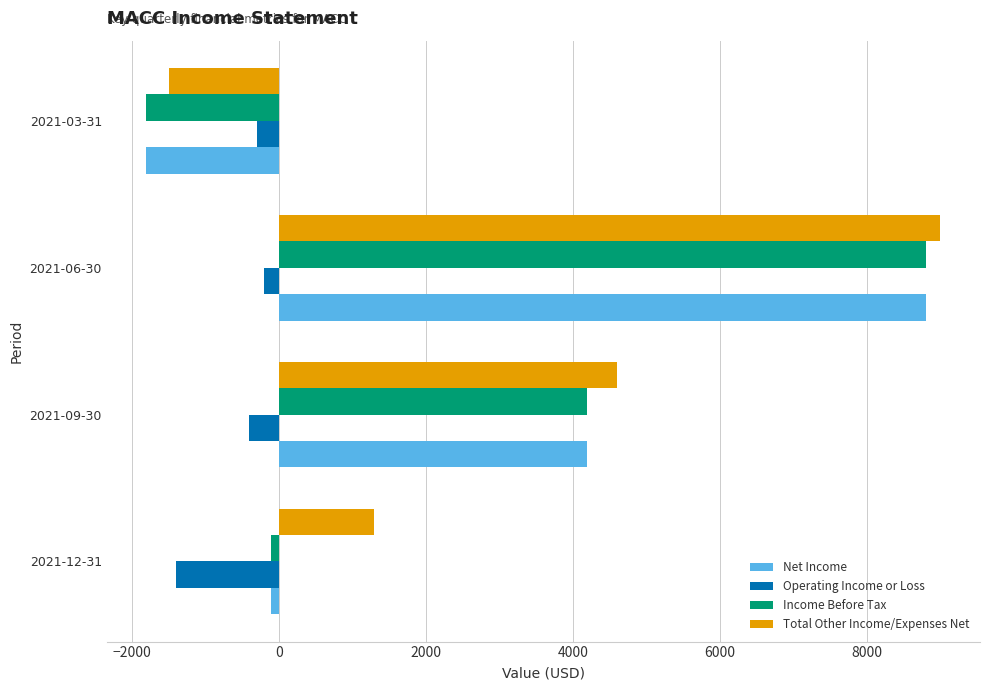

Where is Income Before Tax nearest to the value 3500?

2021-09-30